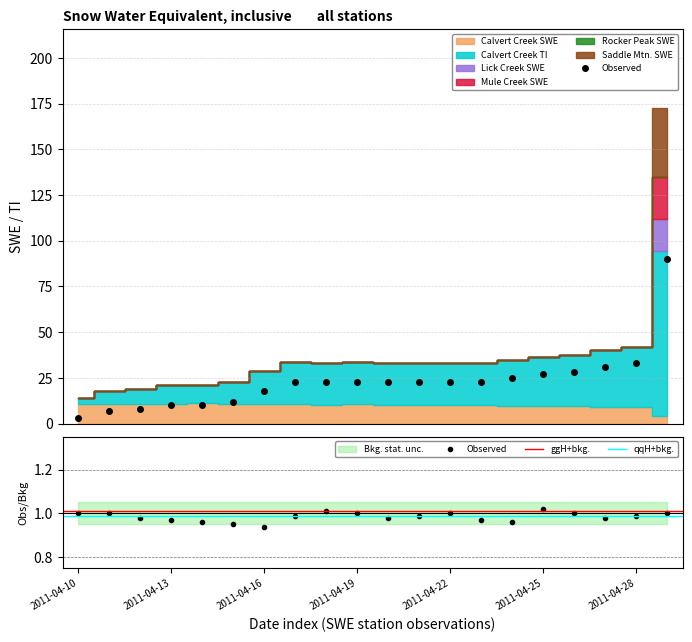

Reading left to right, list all the values displayed in this chart.

Calvert Creek SWE: 2011-04-10=10.9	2011-04-11=10.9	2011-04-12=10.8	2011-04-13=10.9	2011-04-14=11.0	2011-04-15=10.9	2011-04-16=10.8	2011-04-17=10.6	2011-04-18=10.4	2011-04-19=10.5	2011-04-20=10.4	2011-04-21=10.4	2011-04-22=10.4	2011-04-23=10.3	2011-04-24=9.8	2011-04-25=9.5	2011-04-26=9.4	2011-04-27=9.0	2011-04-28=8.9	2011-05-09=4.4
Calvert Creek TI: 2011-04-10=3.0	2011-04-11=7.0	2011-04-12=8.0	2011-04-13=10.0	2011-04-14=10.0	2011-04-15=12.0	2011-04-16=18.0	2011-04-17=23.0	2011-04-18=23.0	2011-04-19=23.0	2011-04-20=23.0	2011-04-21=23.0	2011-04-22=23.0	2011-04-23=23.0	2011-04-24=25.0	2011-04-25=27.0	2011-04-26=28.0	2011-04-27=31.0	2011-04-28=33.0	2011-05-09=90.0
Lick Creek SWE: 2011-04-10=0.0	2011-04-11=0.0	2011-04-12=0.0	2011-04-13=0.0	2011-04-14=0.0	2011-04-15=0.0	2011-04-16=0.0	2011-04-17=0.0	2011-04-18=0.0	2011-04-19=0.0	2011-04-20=0.0	2011-04-21=0.0	2011-04-22=0.0	2011-04-23=0.0	2011-04-24=0.0	2011-04-25=0.0	2011-04-26=0.0	2011-04-27=0.0	2011-04-28=0.0	2011-05-09=17.4
Mule Creek SWE: 2011-04-10=0.0	2011-04-11=0.0	2011-04-12=0.0	2011-04-13=0.0	2011-04-14=0.0	2011-04-15=0.0	2011-04-16=0.0	2011-04-17=0.0	2011-04-18=0.0	2011-04-19=0.0	2011-04-20=0.0	2011-04-21=0.0	2011-04-22=0.0	2011-04-23=0.0	2011-04-24=0.0	2011-04-25=0.0	2011-04-26=0.0	2011-04-27=0.0	2011-04-28=0.0	2011-05-09=23.3
Rocker Peak SWE: 2011-04-10=0.0	2011-04-11=0.0	2011-04-12=0.0	2011-04-13=0.0	2011-04-14=0.0	2011-04-15=0.0	2011-04-16=0.0	2011-04-17=0.0	2011-04-18=0.0	2011-04-19=0.0	2011-04-20=0.0	2011-04-21=0.0	2011-04-22=0.0	2011-04-23=0.0	2011-04-24=0.0	2011-04-25=0.0	2011-04-26=0.0	2011-04-27=0.0	2011-04-28=0.0	2011-05-09=0.0
Saddle Mtn. SWE: 2011-04-10=0.0	2011-04-11=0.0	2011-04-12=0.0	2011-04-13=0.0	2011-04-14=0.0	2011-04-15=0.0	2011-04-16=0.0	2011-04-17=0.0	2011-04-18=0.0	2011-04-19=0.0	2011-04-20=0.0	2011-04-21=0.0	2011-04-22=0.0	2011-04-23=0.0	2011-04-24=0.0	2011-04-25=0.0	2011-04-26=0.0	2011-04-27=0.0	2011-04-28=0.0	2011-05-09=37.5